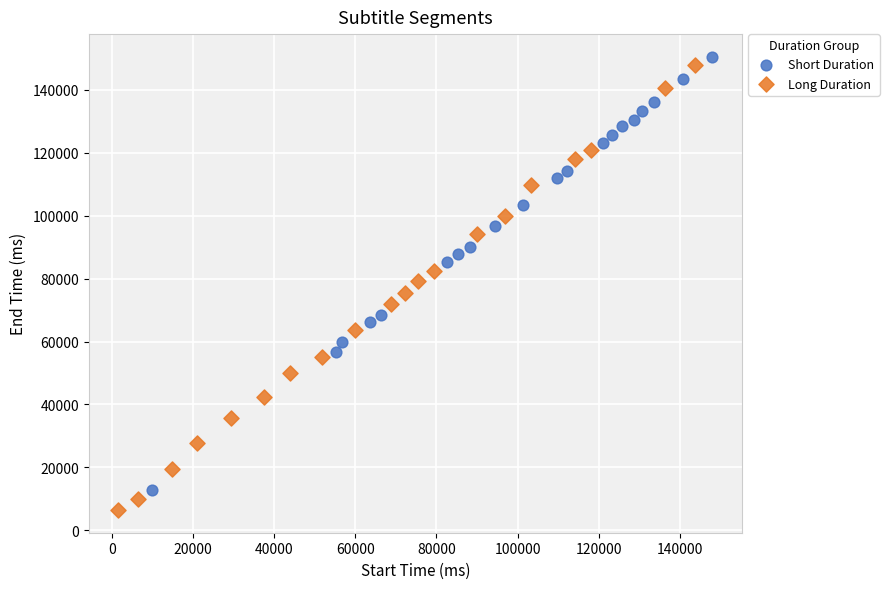

Which series reaches the maximum Y coordinate?

Short Duration